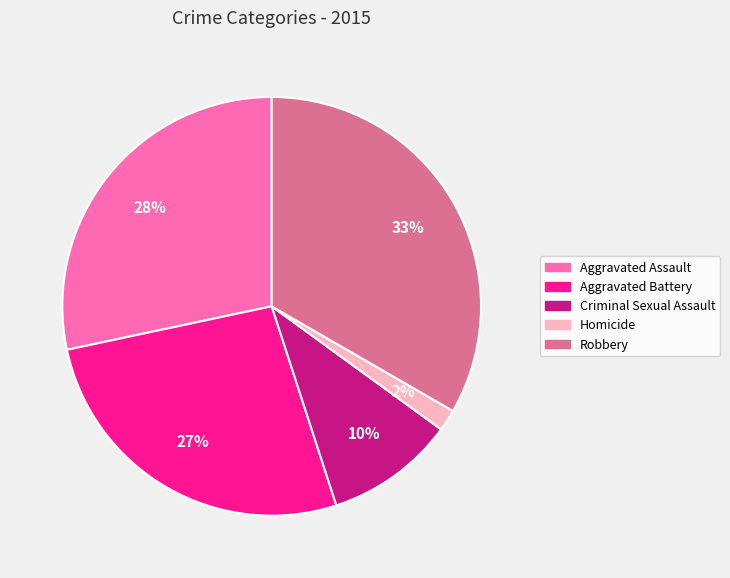

Which has a higher value, Robbery or Aggravated Assault?

Robbery